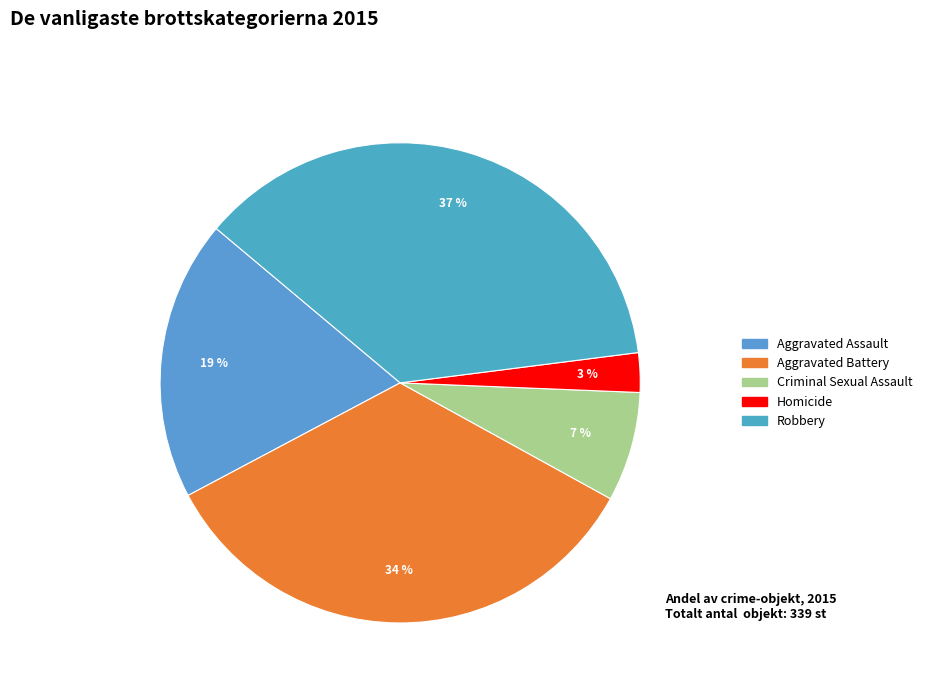

To the nearest percent, what is the difference between the largest and smallest slice percentages?

34%